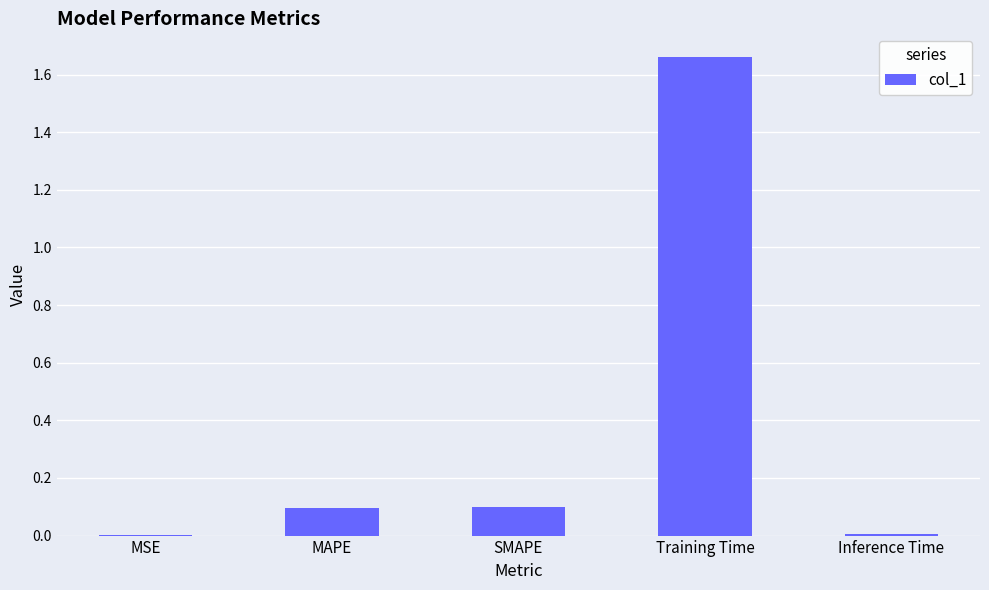

Which category has the highest value across all series?

Training Time